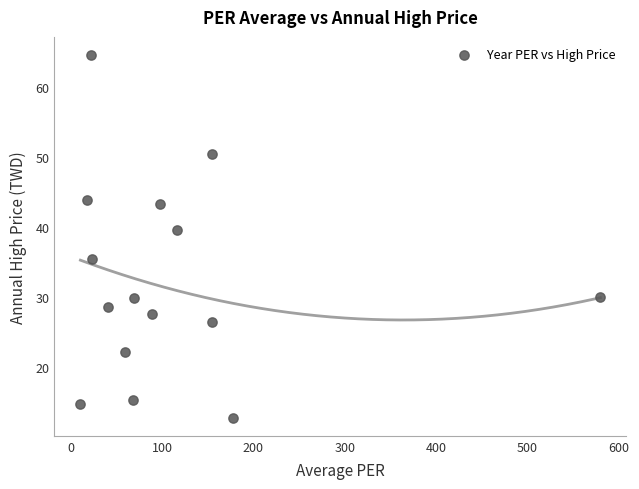

What is the range of X values (max minus min)?

569.4